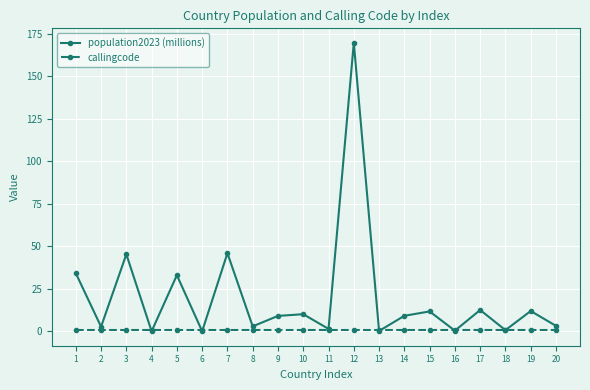

Is it true that callingcode equals 1.0 at 17?

True